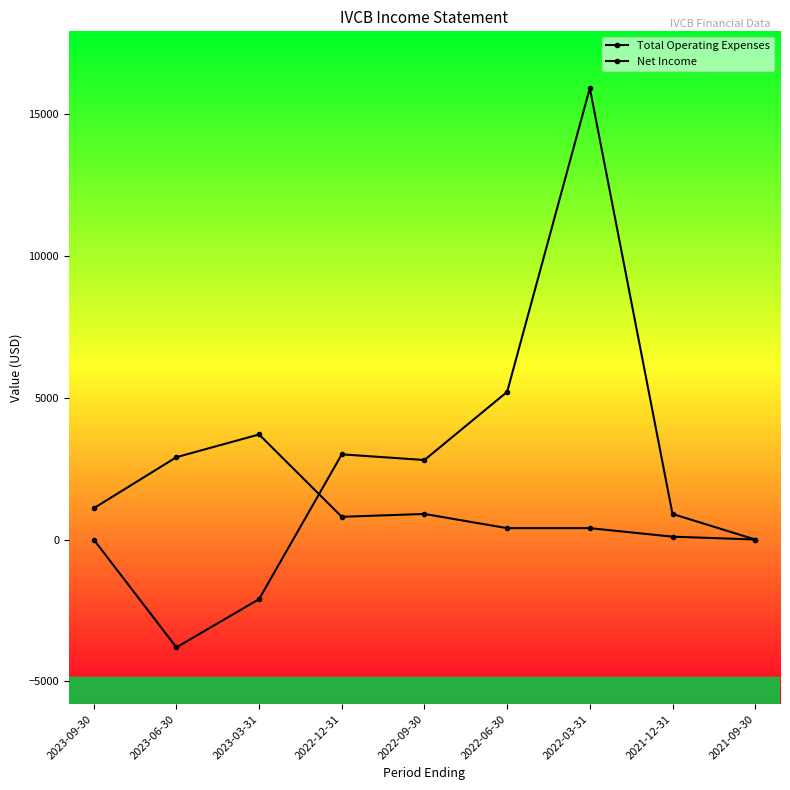

How many lines are shown in the chart?

2